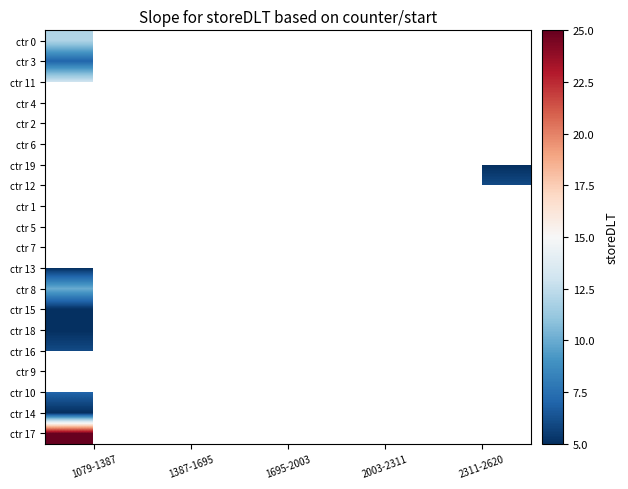

Is the value of ctr 4 at 2311-2620 greater than the value of ctr 5 at 2003-2311?

No